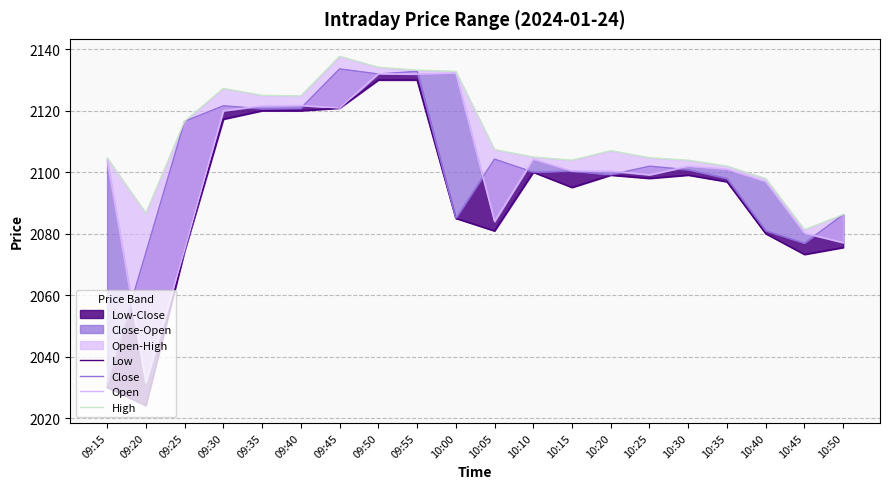

What is the difference between the Low values at 10:25 and 09:50?

32.0